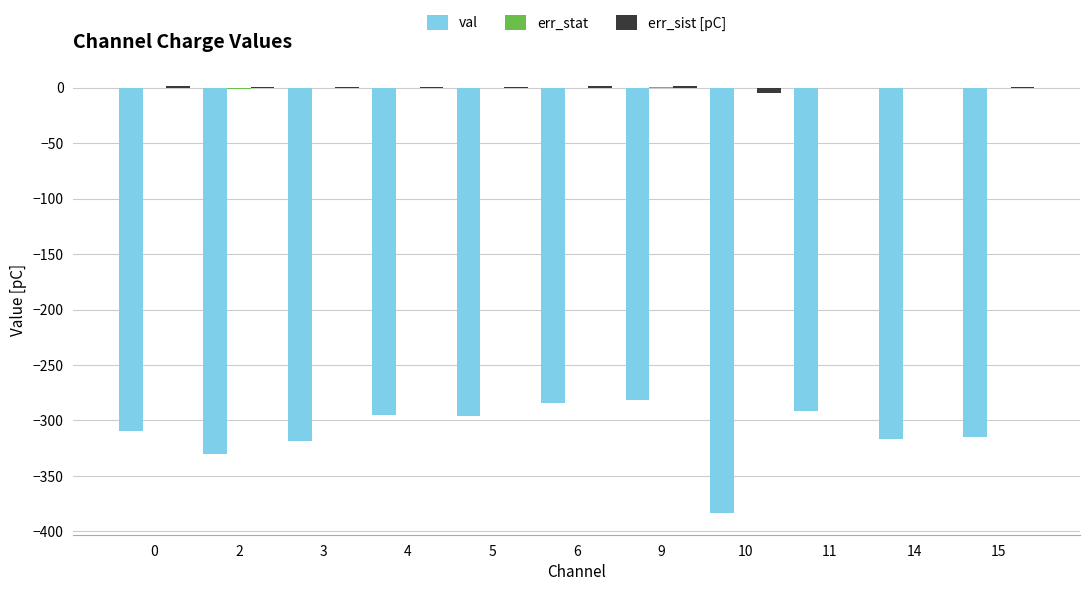

How many data points does each series have?

11